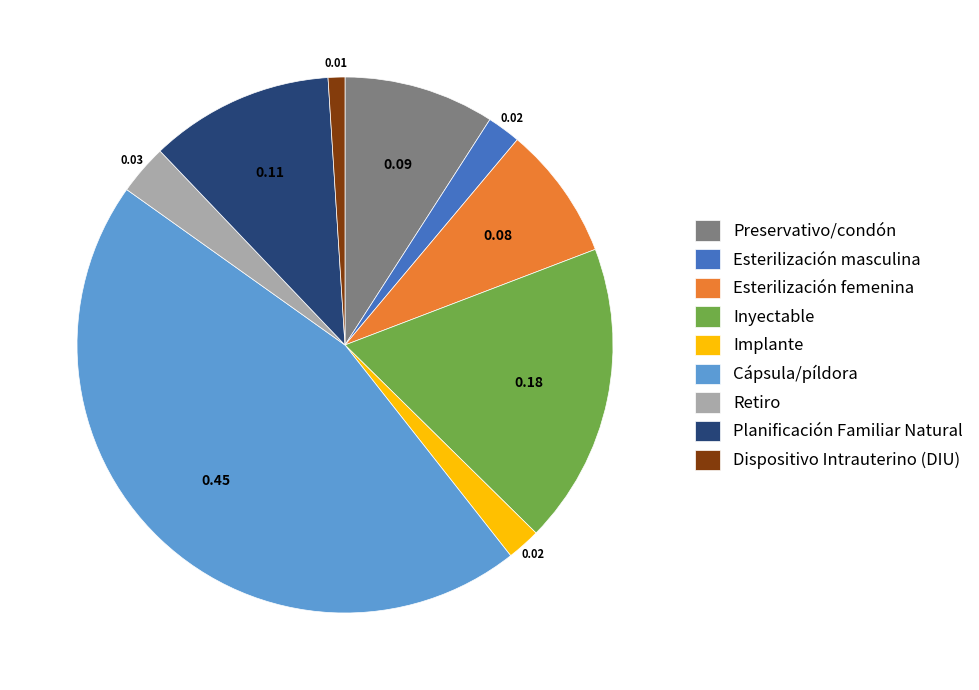

Does Retiro represent more than half of the total?

No